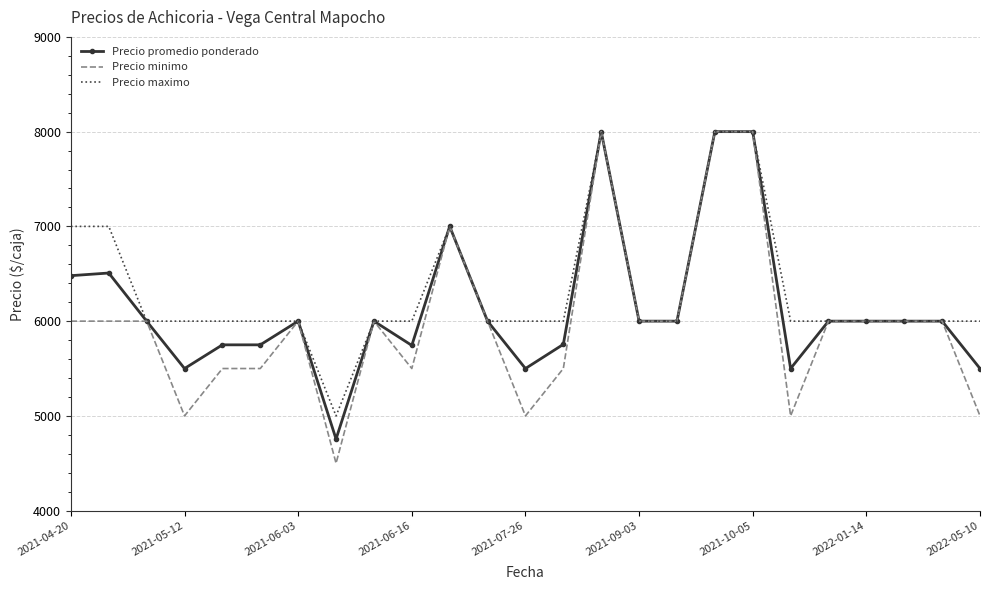

List the series in order of their overall mean, highest first.

Precio maximo, Precio promedio ponderado, Precio minimo